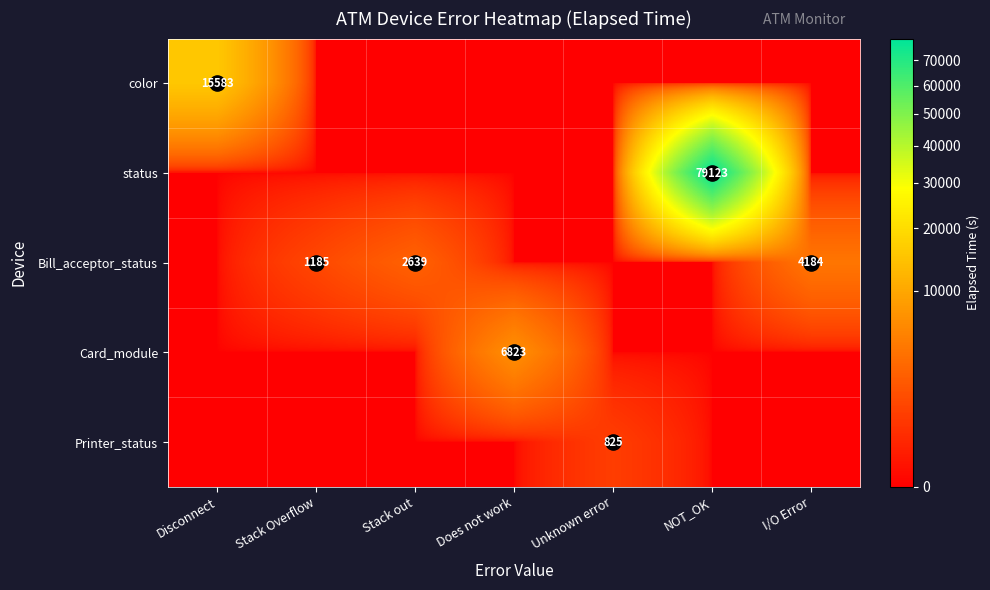

How many values in the Bill_acceptor_status series exceed 0?

3